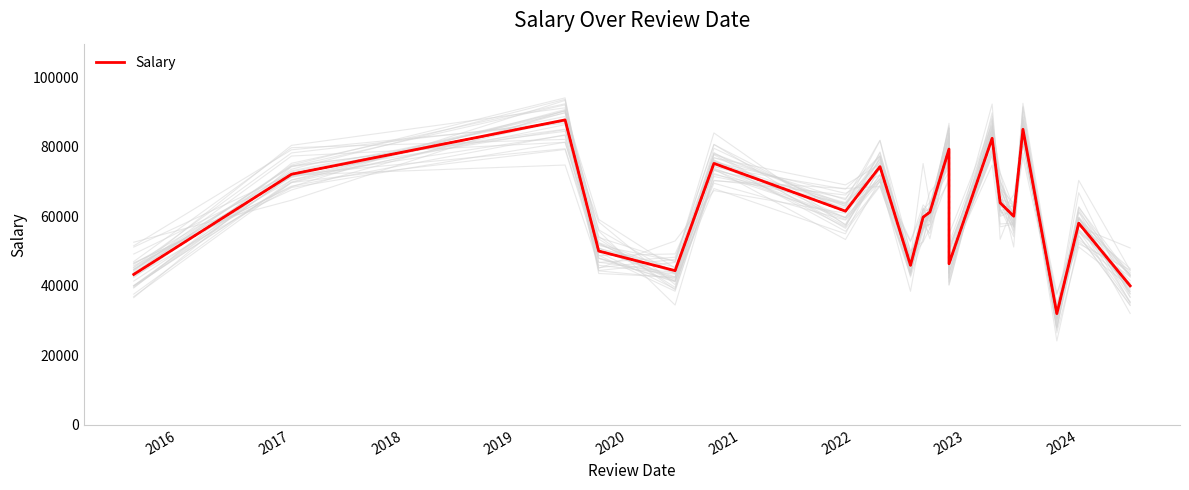

What is the greatest value displayed?

87691.0